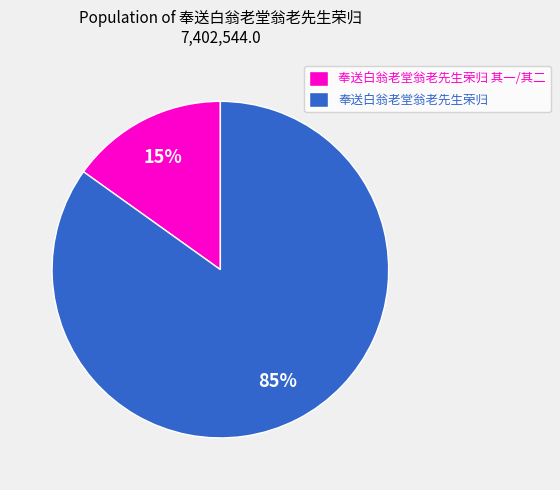

To the nearest percent, what is the difference between the largest and smallest slice percentages?

70%